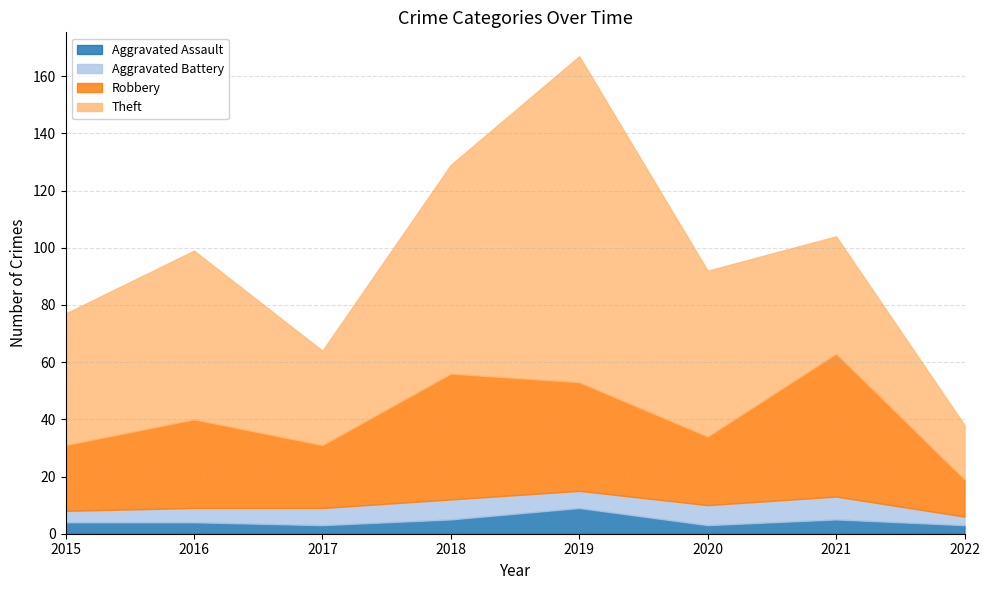

Between which two adjacent categories do Theft and Robbery first intersect?

2020 and 2021